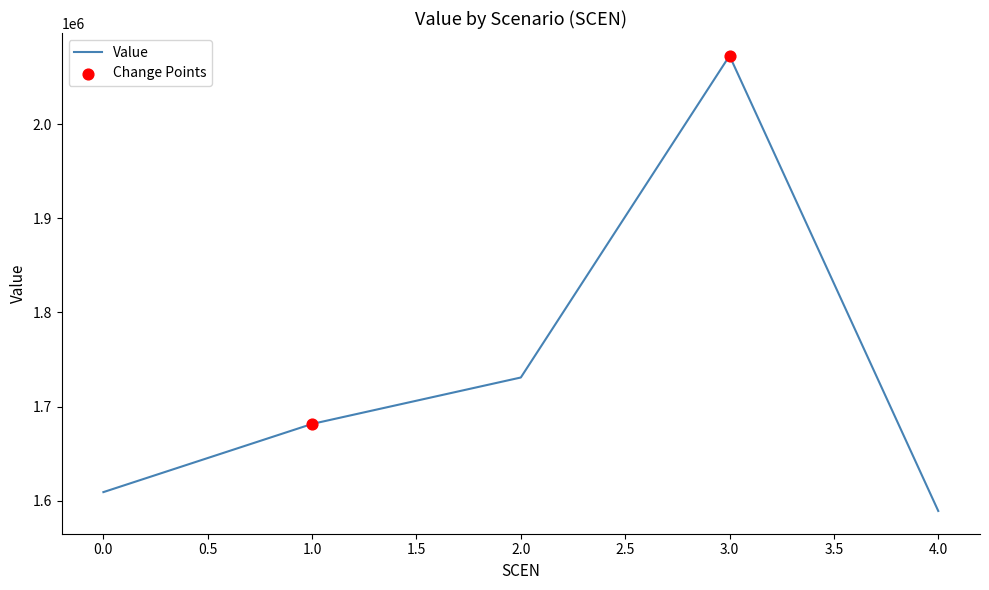

What is the ratio of the value at 3.0 to the value at 1.0?

1.2